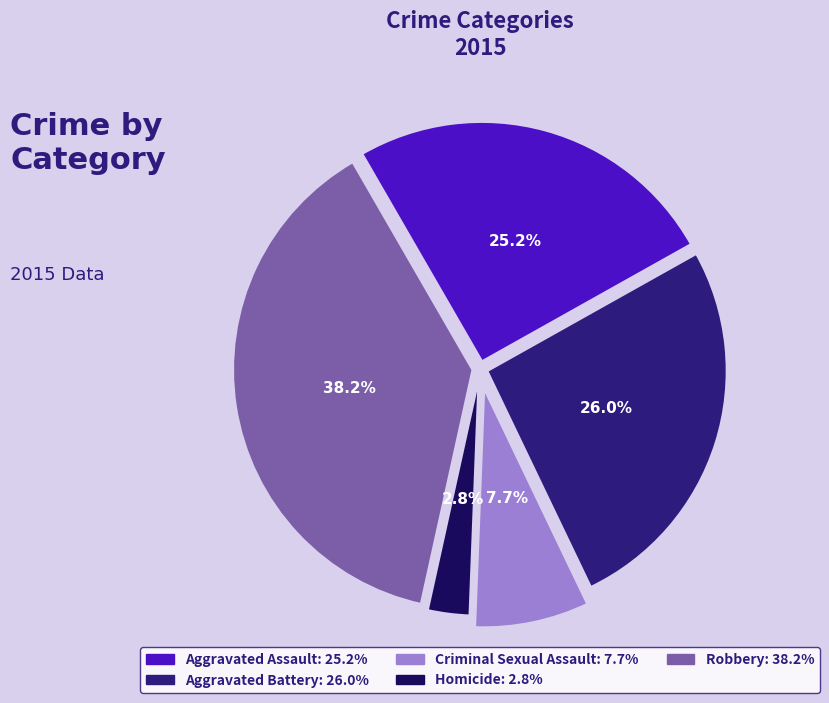

What portion of the pie excludes Criminal Sexual Assault: 7.7%?

92.3%